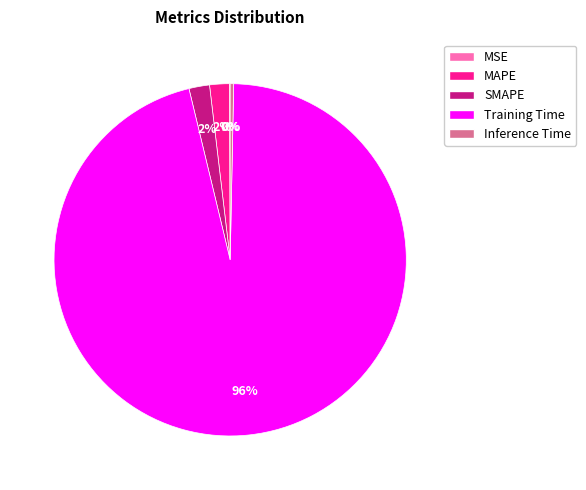

To the nearest percent, what percentage of the pie is SMAPE?

2%